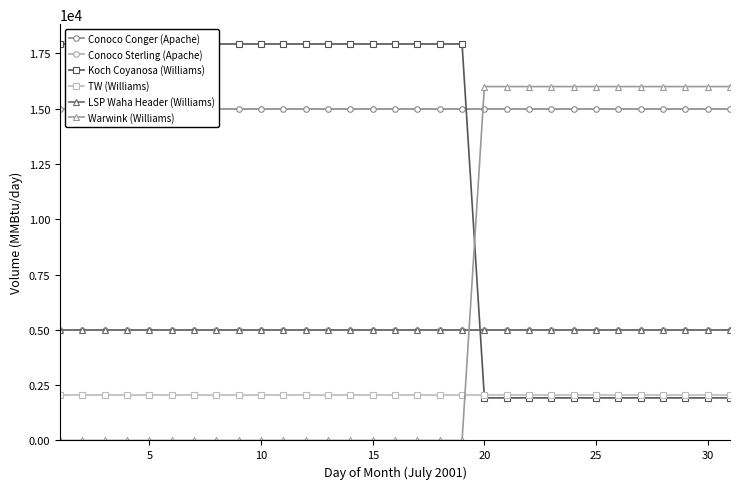

What is the difference between the maximum and second lowest values in the Koch Coyanosa (Williams) series?

16000